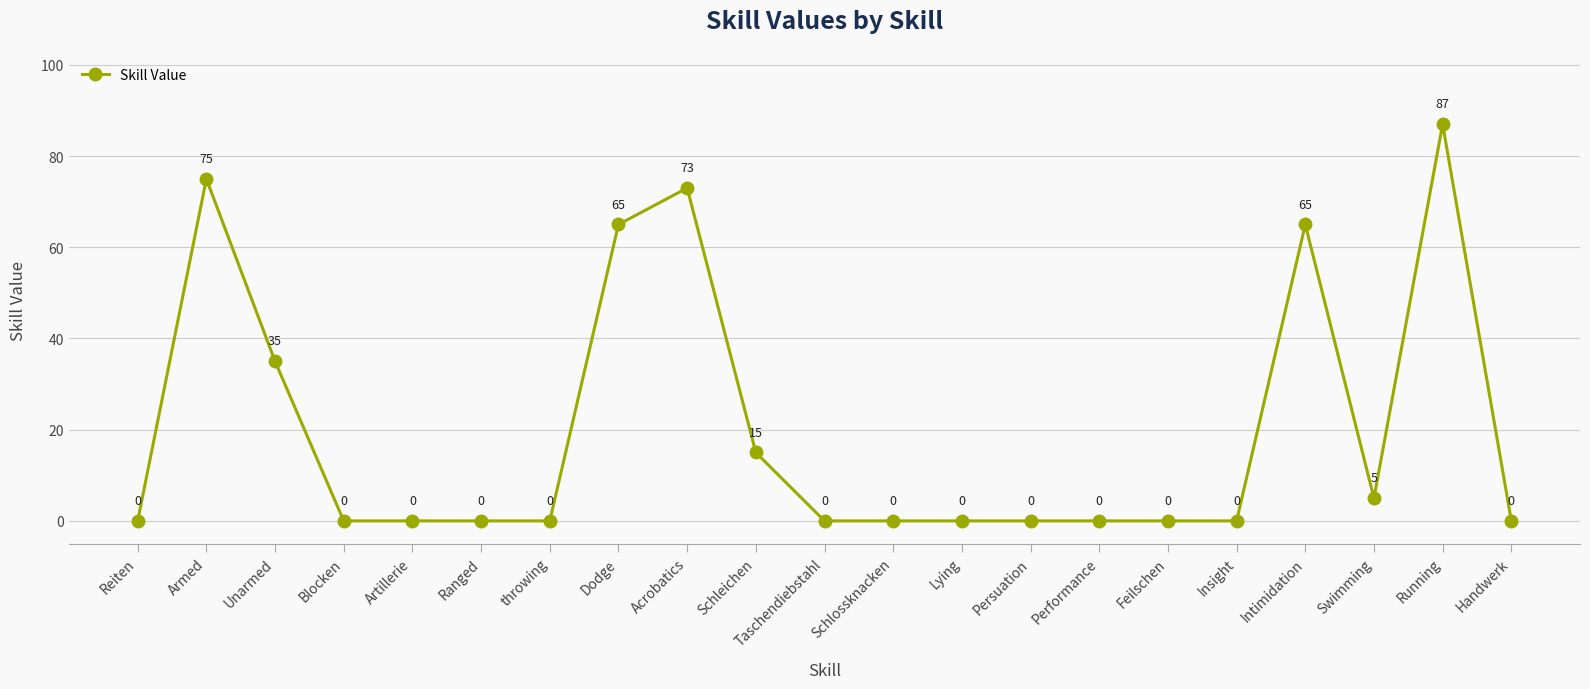

Which label corresponds to the largest value in the chart?

Running